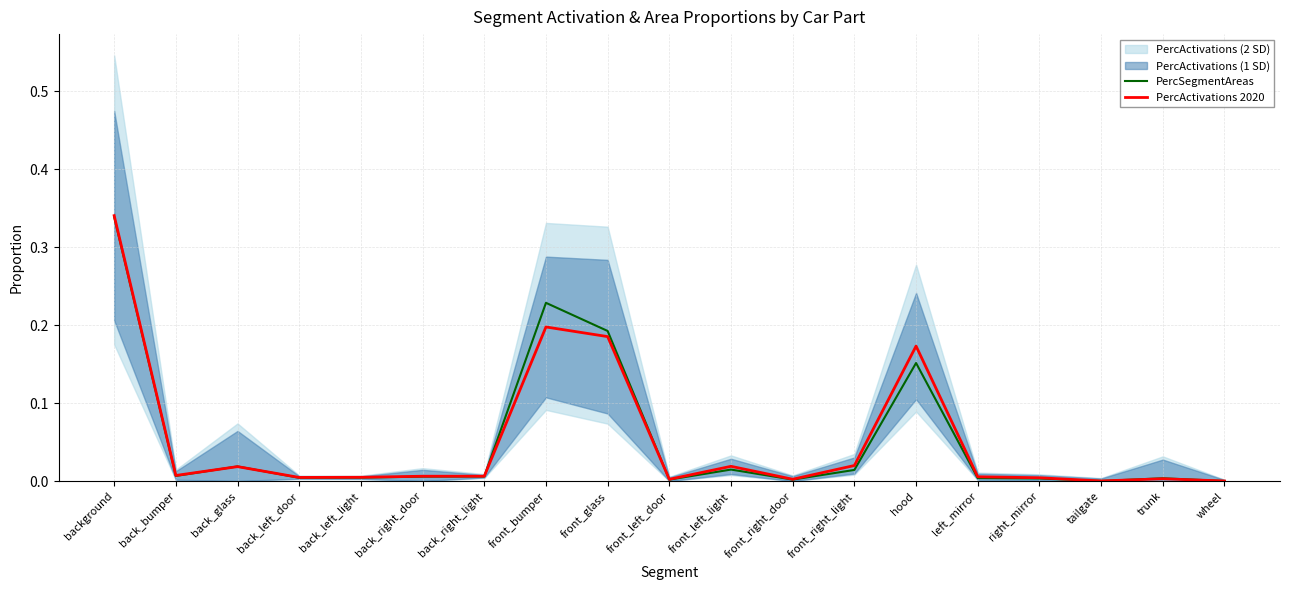

The value of PercSegmentAreas at front_right_light is 0.0. True or false?

True